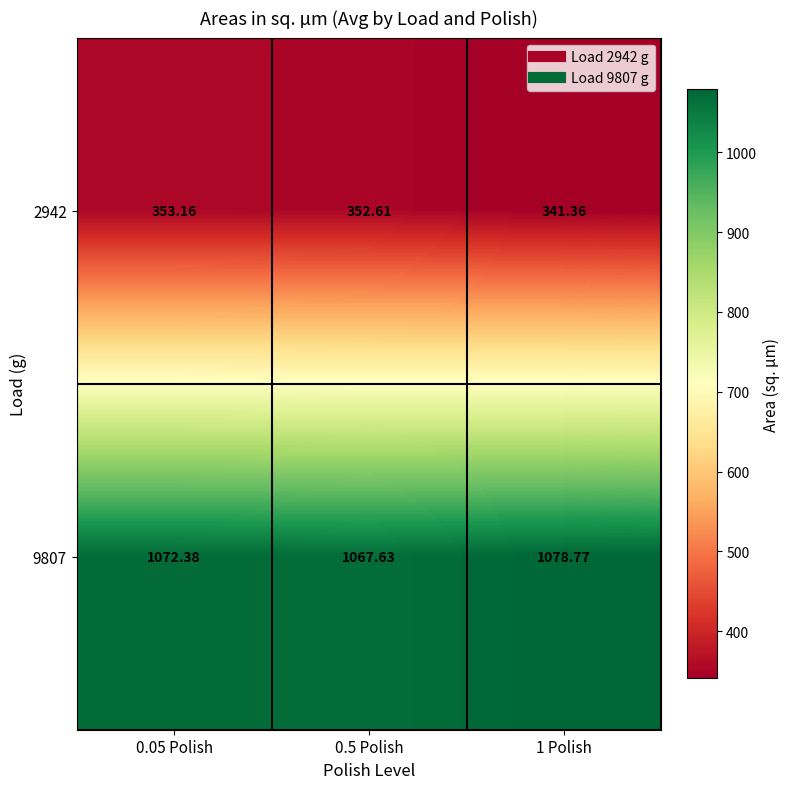

What is the minimum value shown in the chart?

341.4